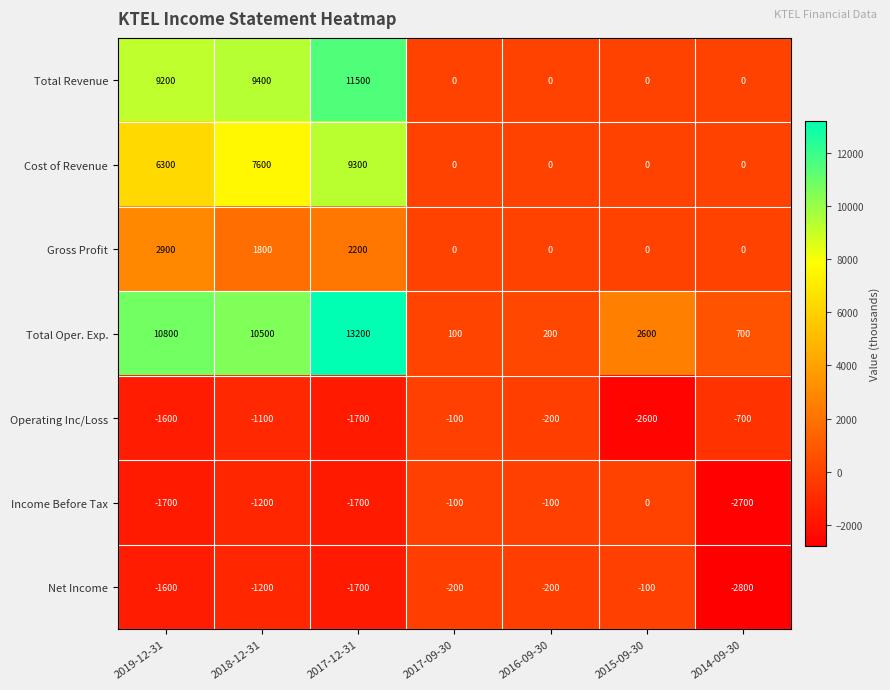

What is the difference between the maximum and second lowest values in the Total Revenue series?

11500